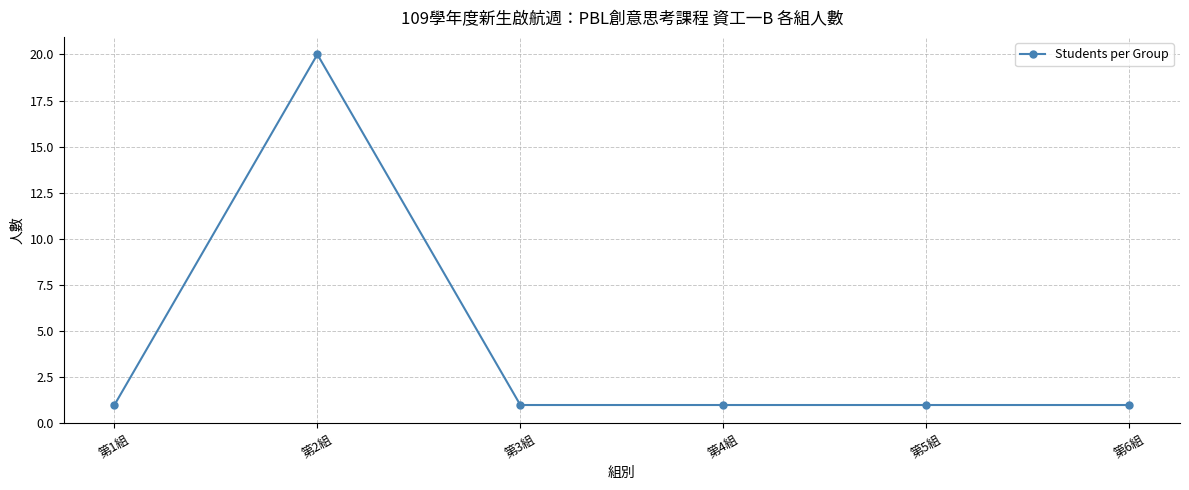

What is the value of the 2nd point from the left?

20